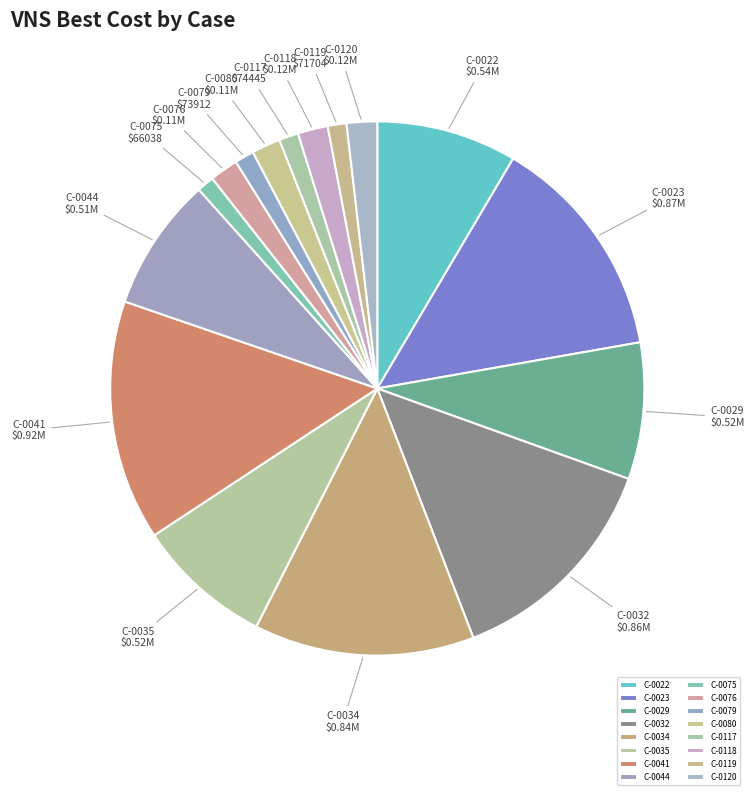

How many segments does this pie chart have?

16